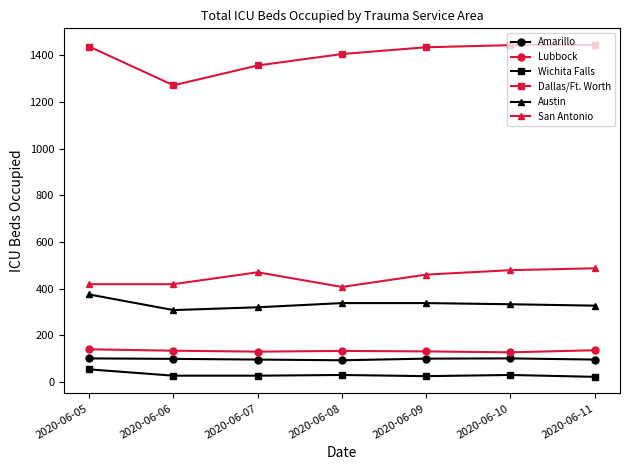

Which series has the widest spread of values?

Dallas/Ft. Worth